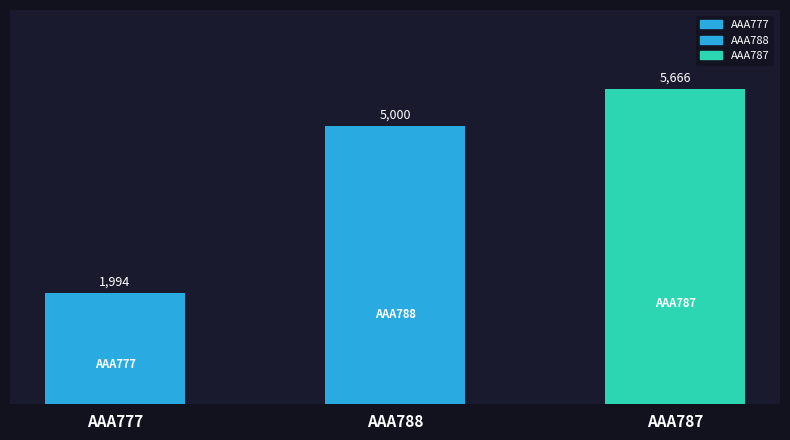

At which label is the value closest to 3830?

AAA788